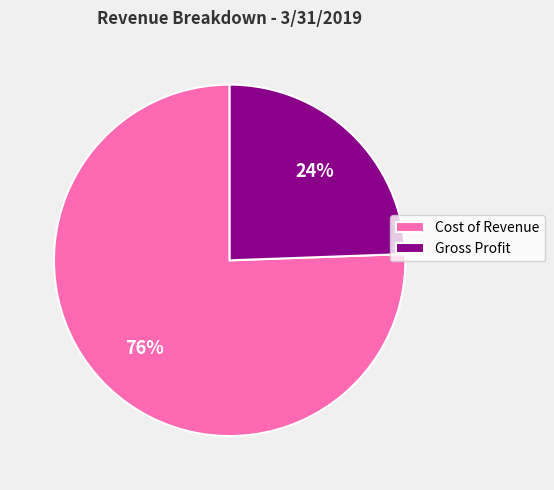

Does any single category account for the majority?

Yes